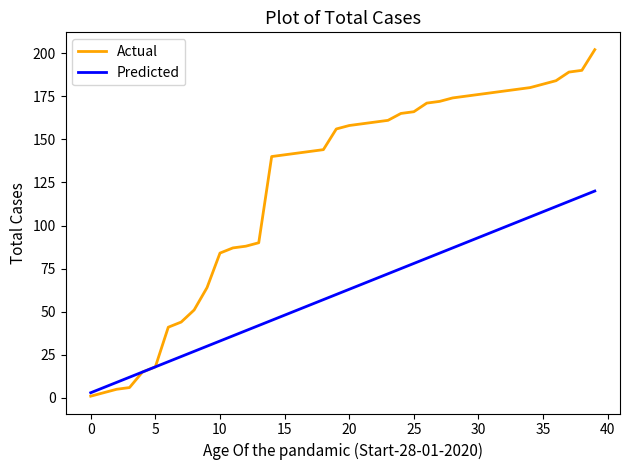

Count the number of data series in this chart.

2